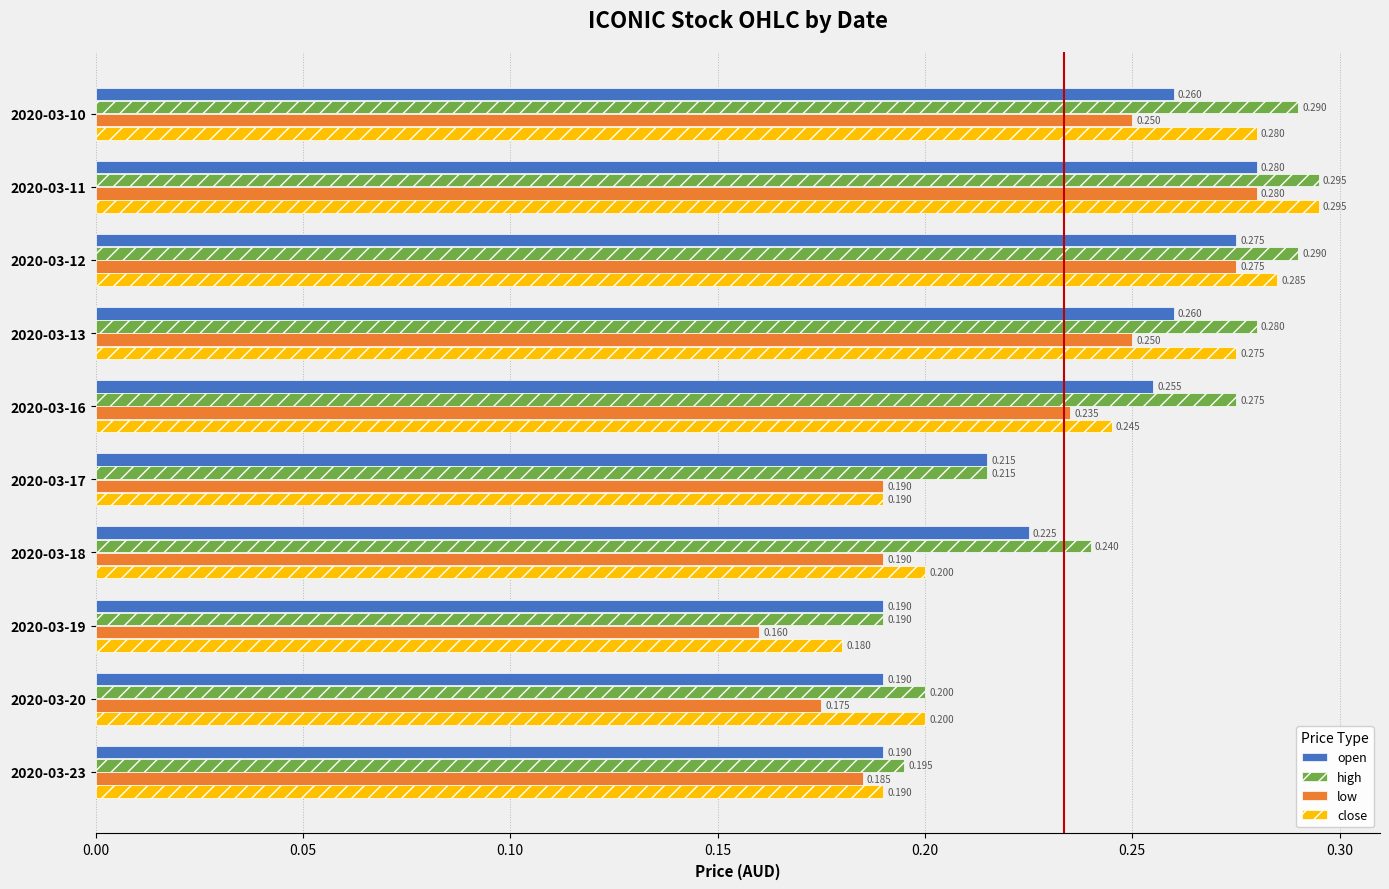

Which series has the largest range (max minus min)?

low